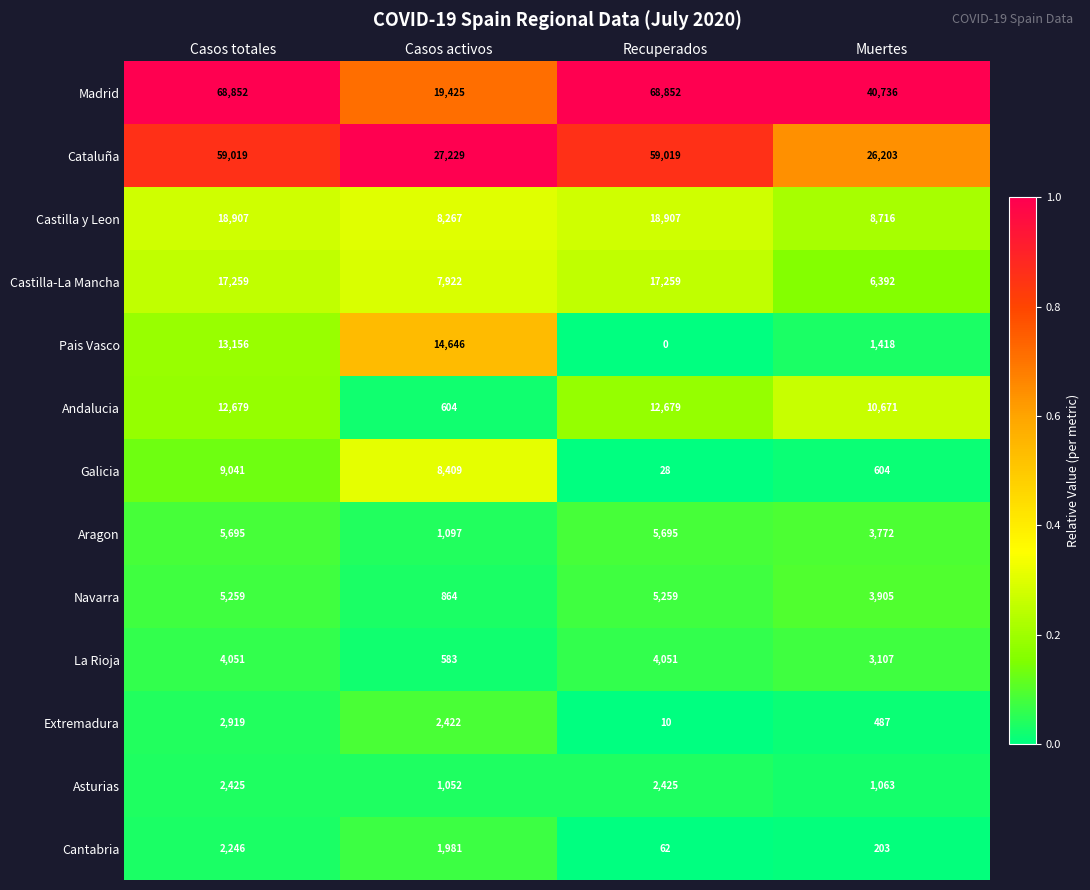

What is the total value across all series at Muertes?

107277